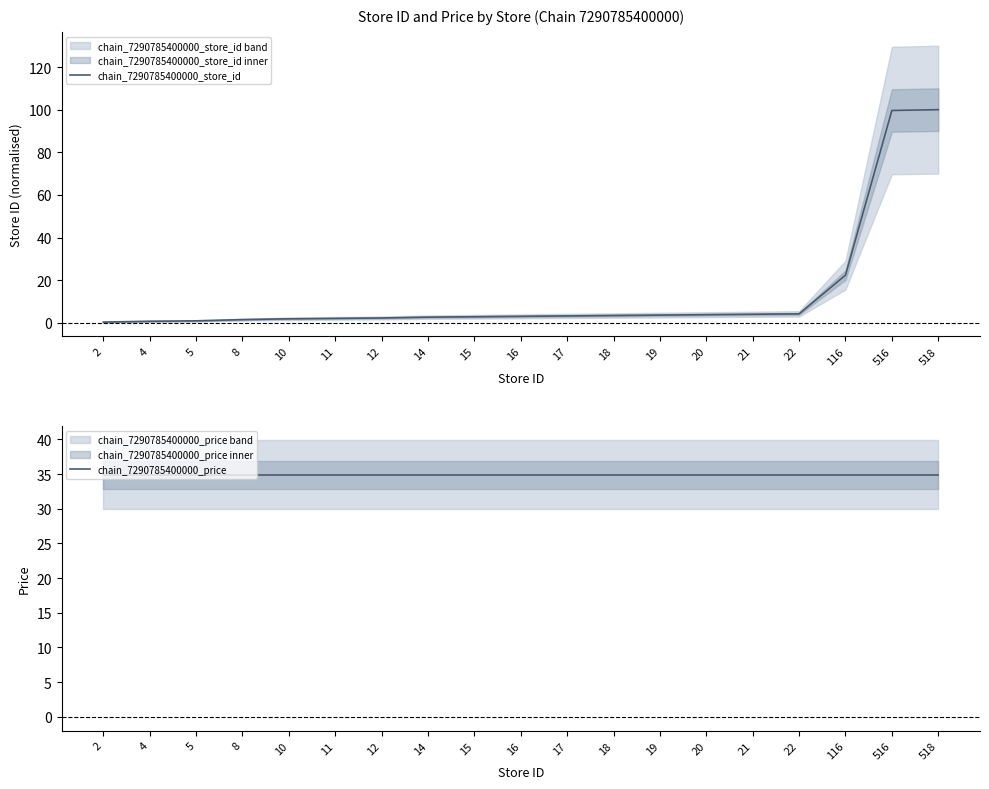

List the labels in order of chain_7290785400000_store_id value, largest first.

518, 516, 116, 22, 21, 20, 19, 18, 17, 16, 15, 14, 12, 11, 10, 8, 5, 4, 2